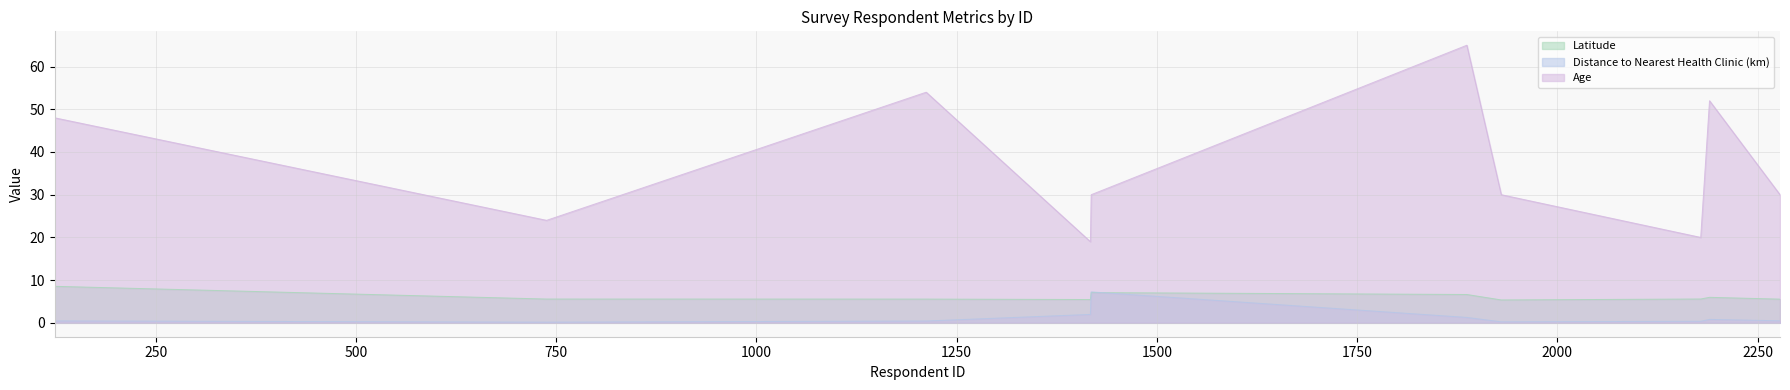

True or false: Distance to Nearest Health Clinic (km) has a value of 0.3 at 738.

False